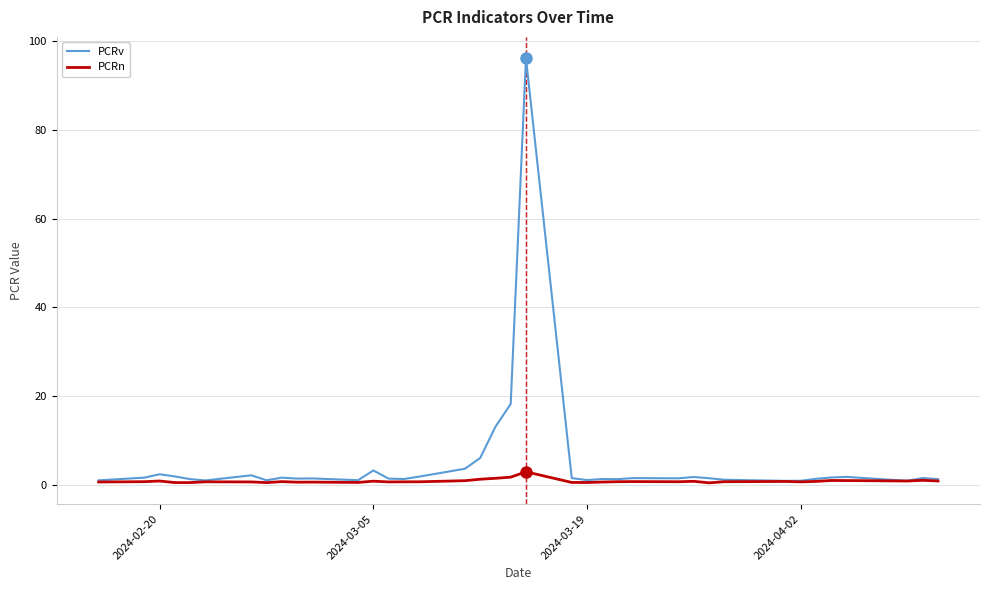

What is the maximum value for PCRn?

2.9